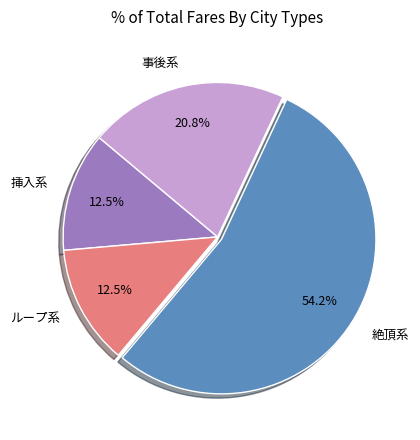

Is ループ系 the majority of the pie?

No